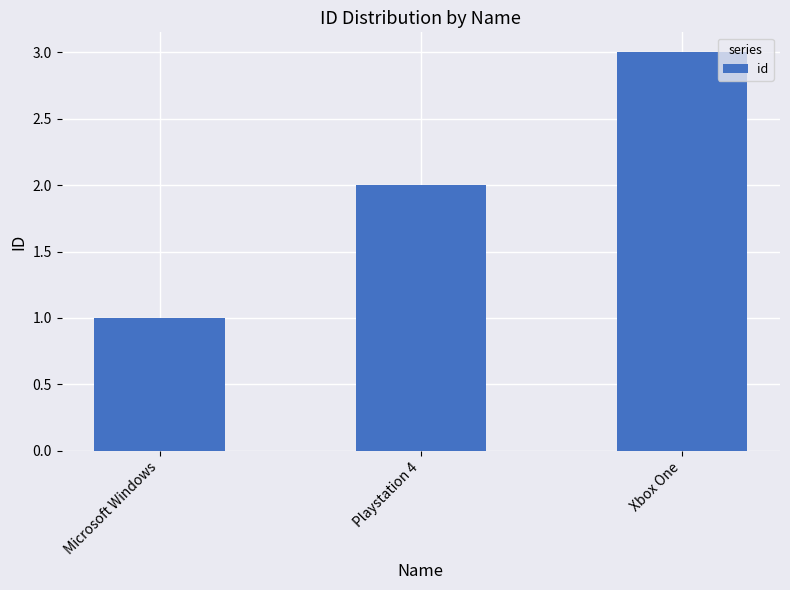

How many values are below 2?

1